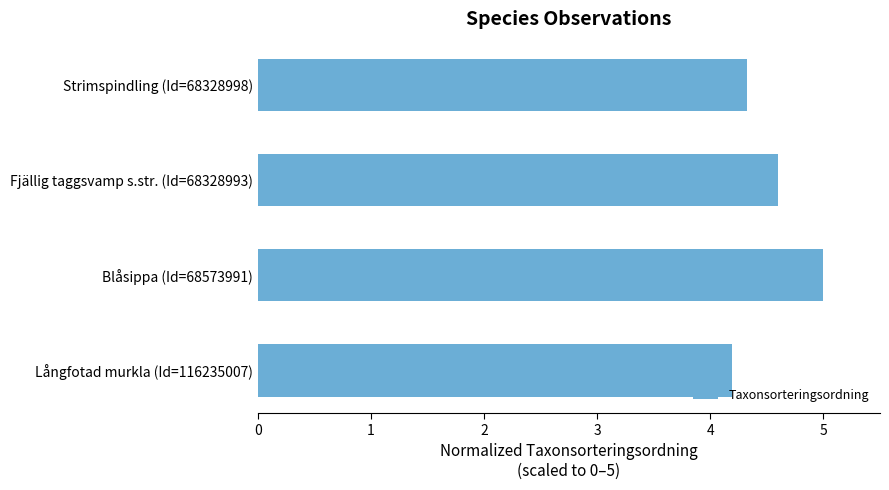

What is the smallest value displayed?

4.2